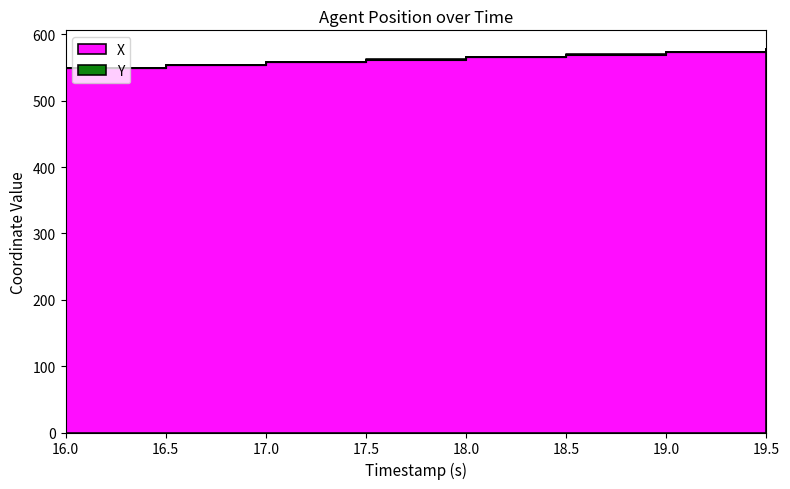

What is the difference between the second highest and second lowest values in the X series?

18.7